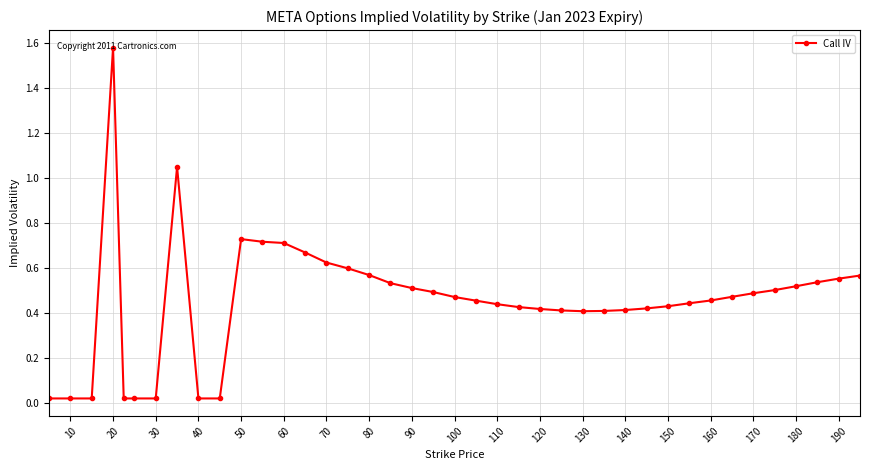

True or false: there are more than 2 points higher than both neighbors.

True